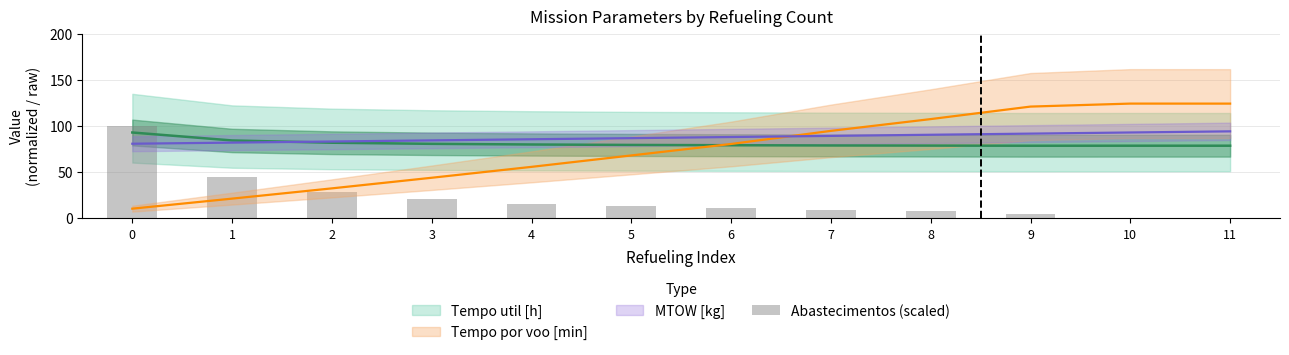

What is the ratio of the value at 8 to the value at 3?

0.4